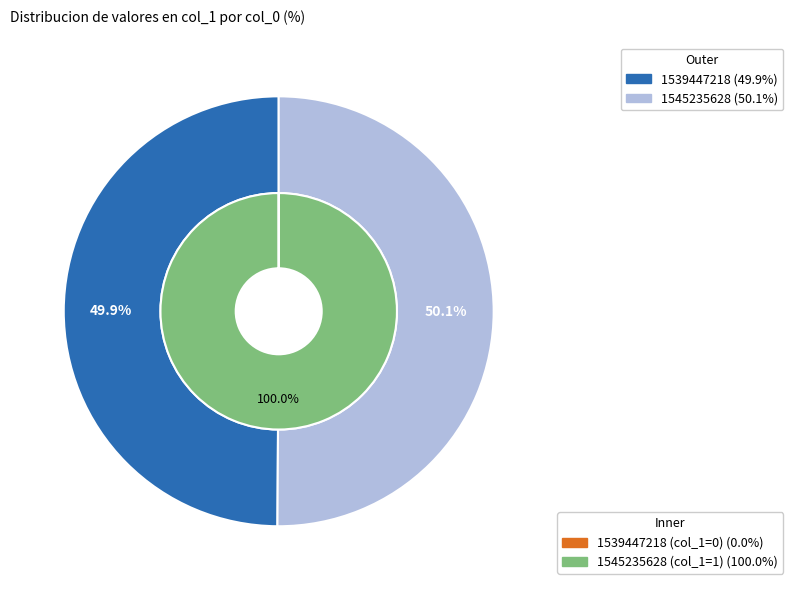

To the nearest percent, what is the difference between the largest and smallest slice percentages?

100%